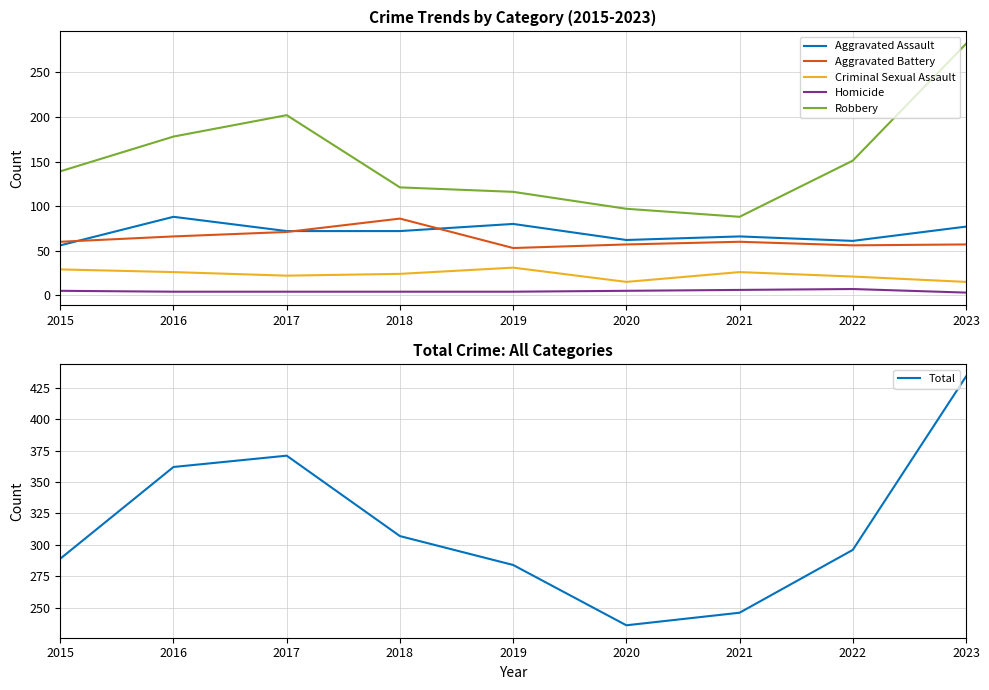

True or false: Total and Homicide cross at least once.

False